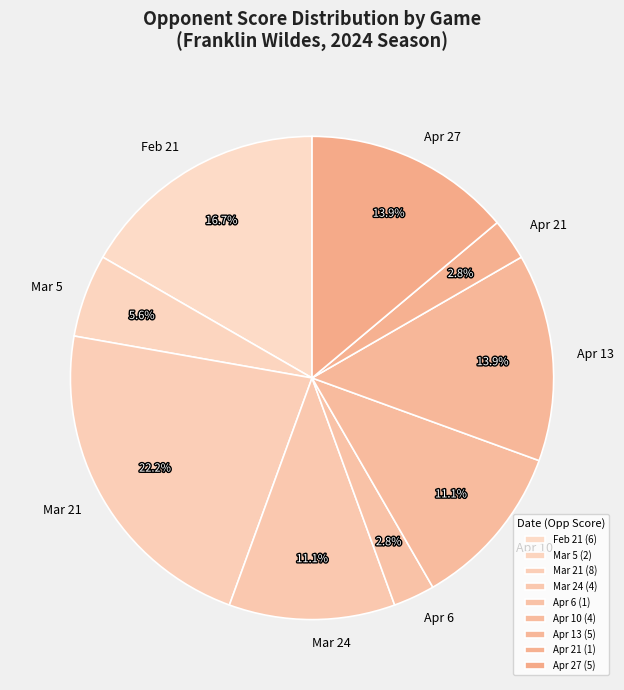

True or false: Apr 27 accounts for 25% of the total.

False